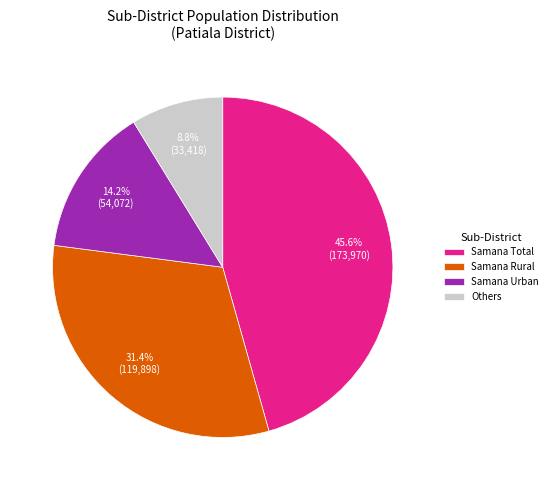

Does Others account for over 50% of the chart?

No